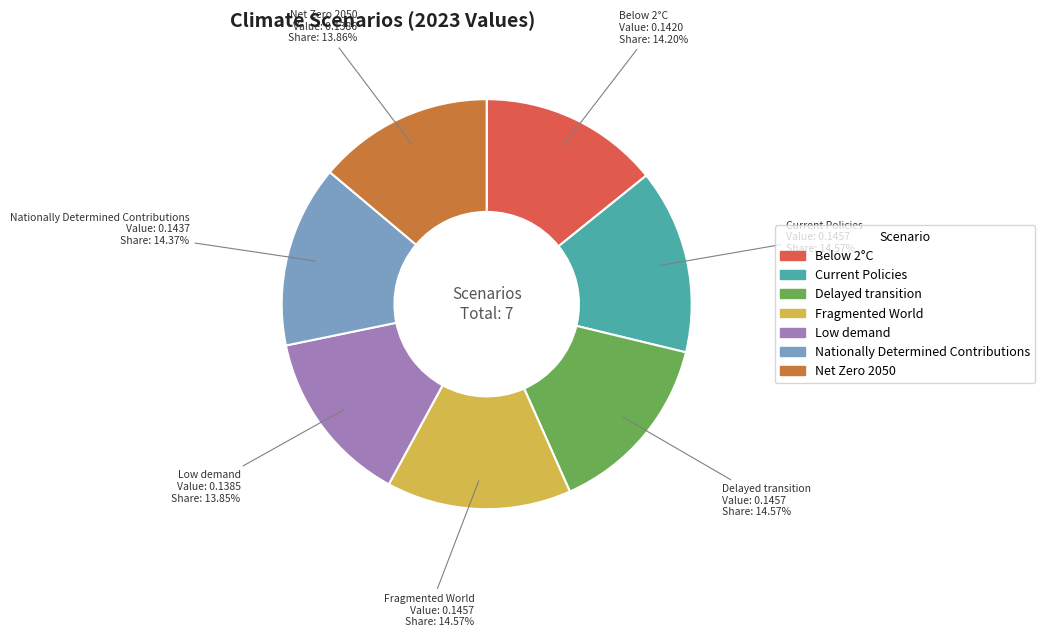

To the nearest percent, what percentage of the pie is Nationally Determined Contributions?

14%